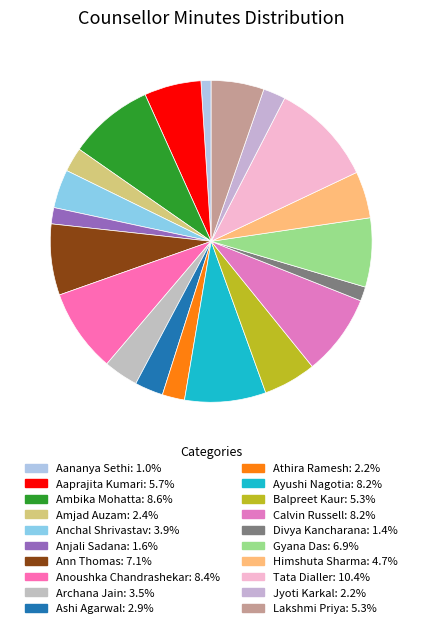

Does Archana Jain account for over 50% of the chart?

No